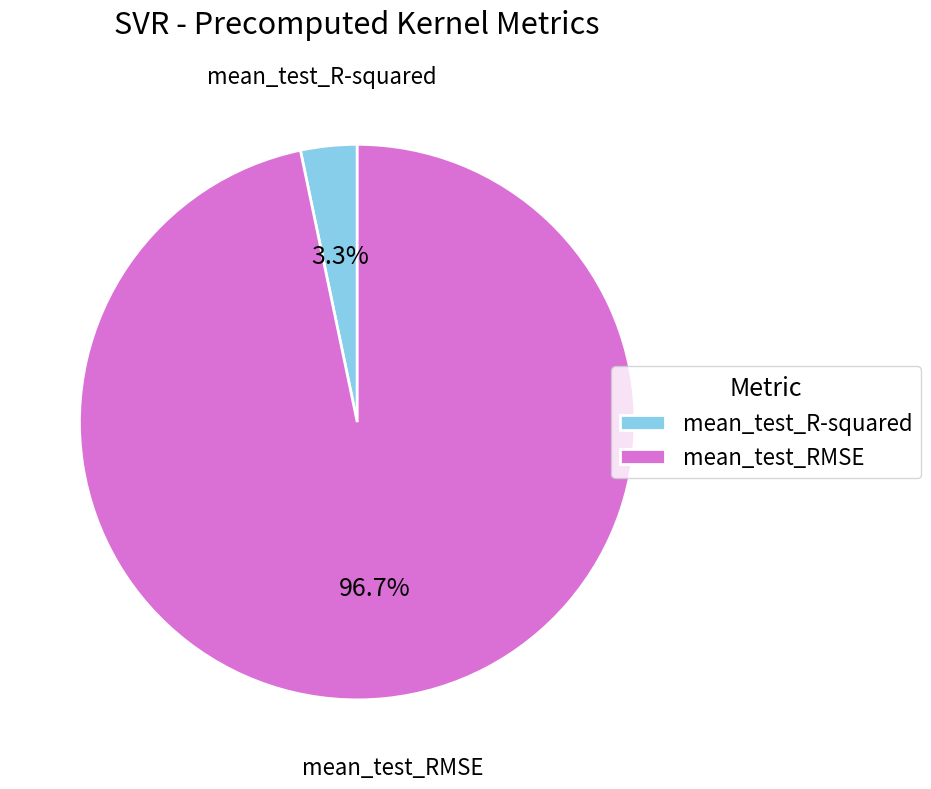

What is the majority slice?

mean_test_RMSE